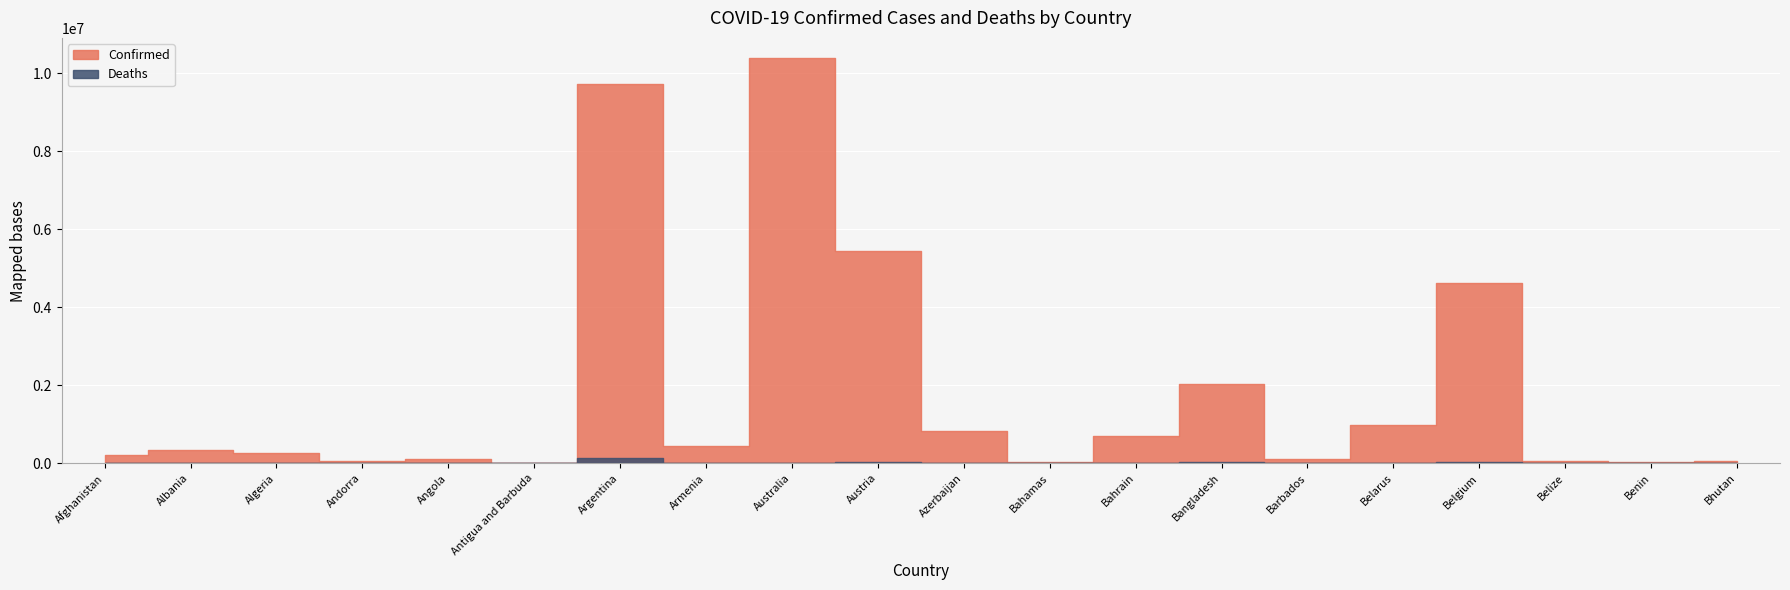

Read the Confirmed value at Bhutan, to the nearest 50.

62400